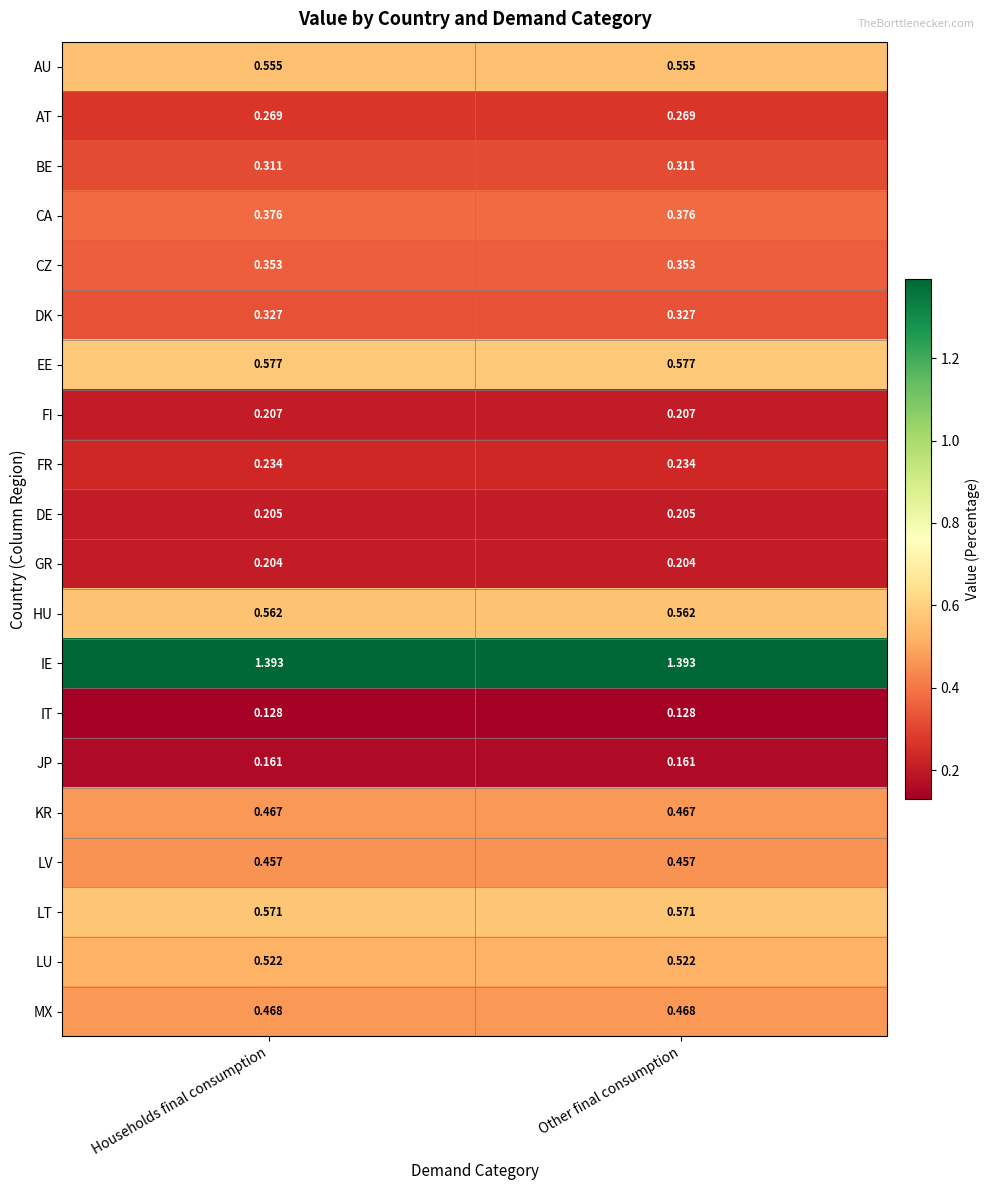

Rank the series at Households final consumption from lowest to highest value.

IT, JP, GR, DE, FI, FR, AT, BE, DK, CZ, CA, LV, KR, MX, LU, AU, HU, LT, EE, IE